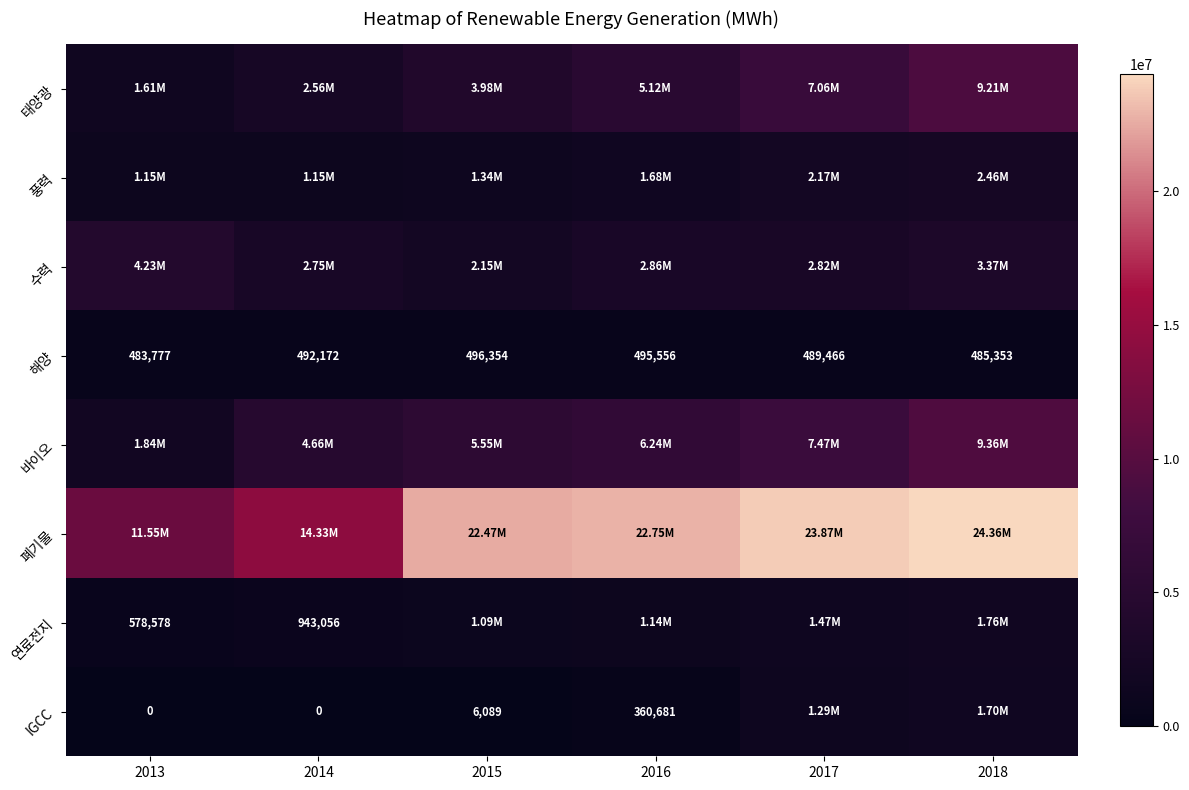

What is the difference between the maximum and second lowest values in the 해양 series?

11001